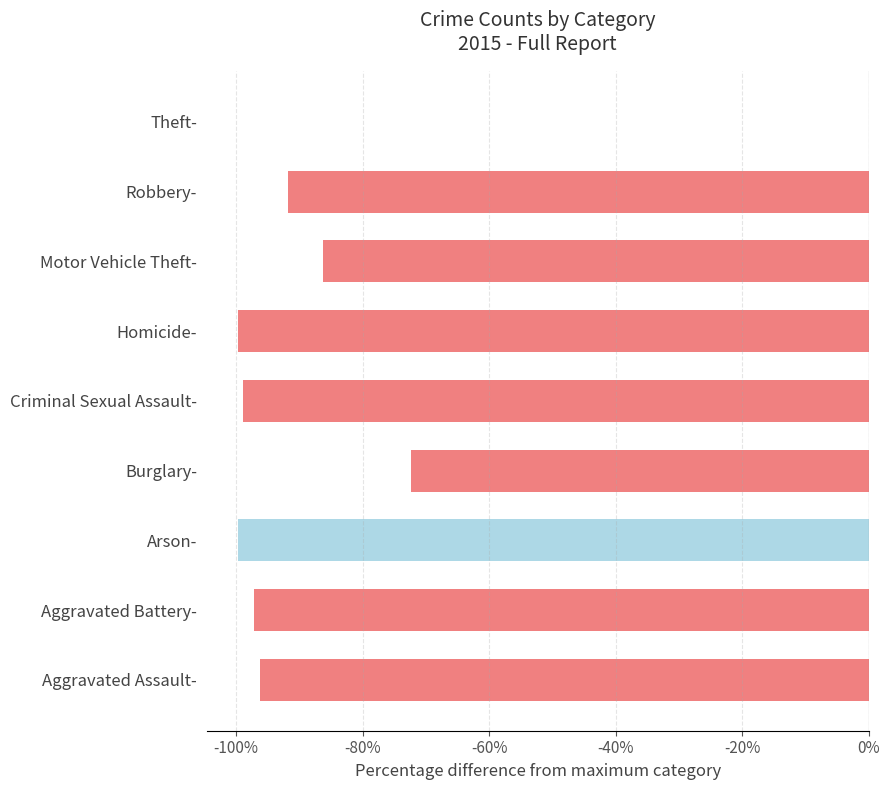

Are the bars grouped side by side (vs. stacked)?

No